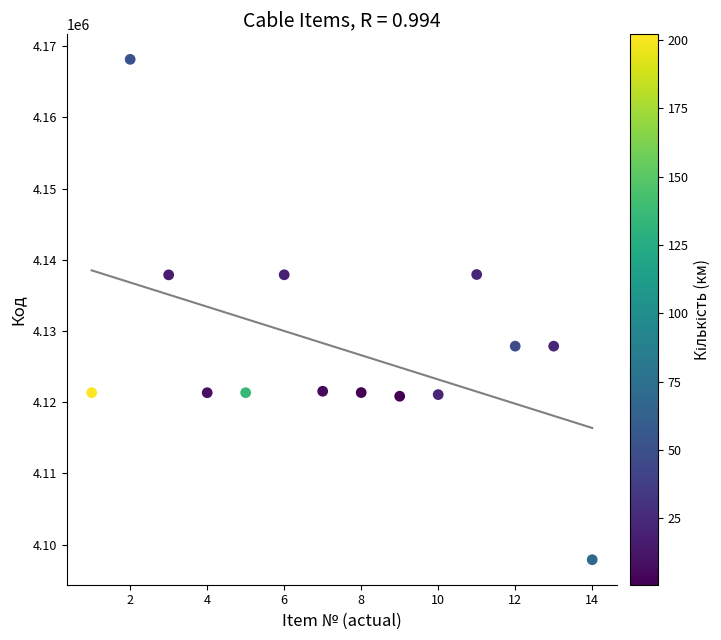

What is the range of X values (max minus min)?

13